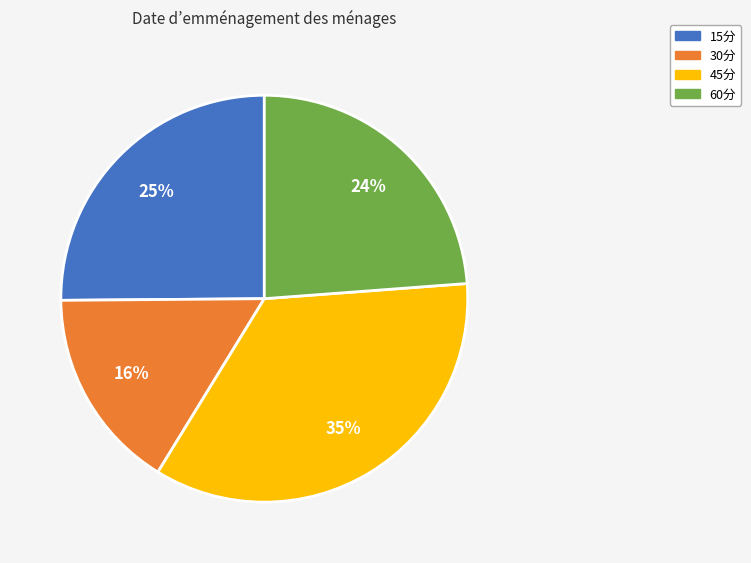

Rank the categories by value from highest to lowest.

45分, 15分, 60分, 30分